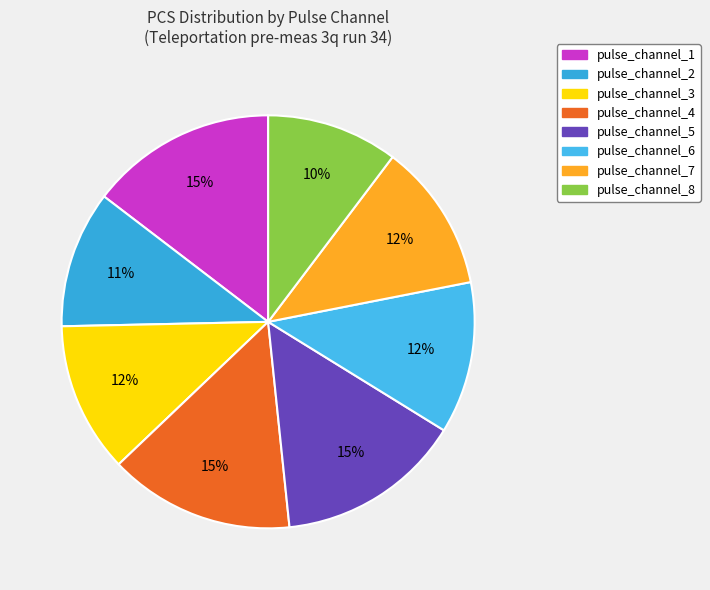

To the nearest percent, what percentage of the pie is pulse_channel_3?

12%